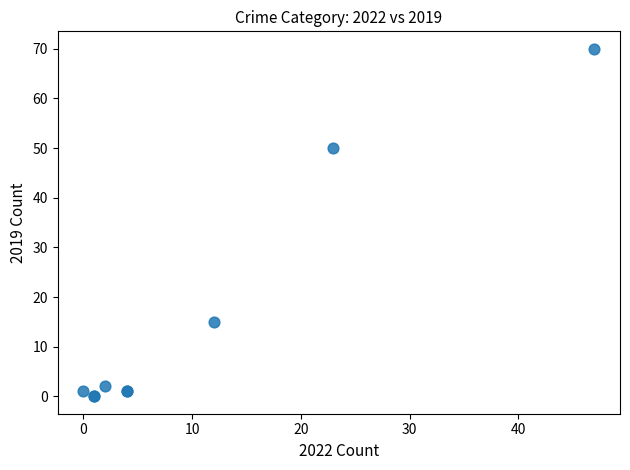

What Y value in the scatter plot is closest to 35?

50